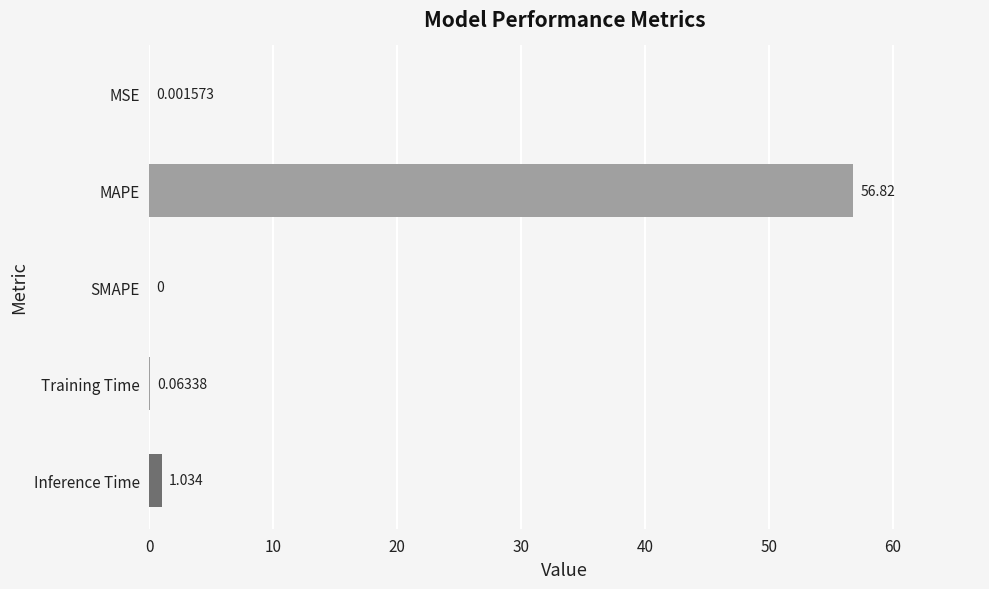

Does the chart contain stacked bars?

No